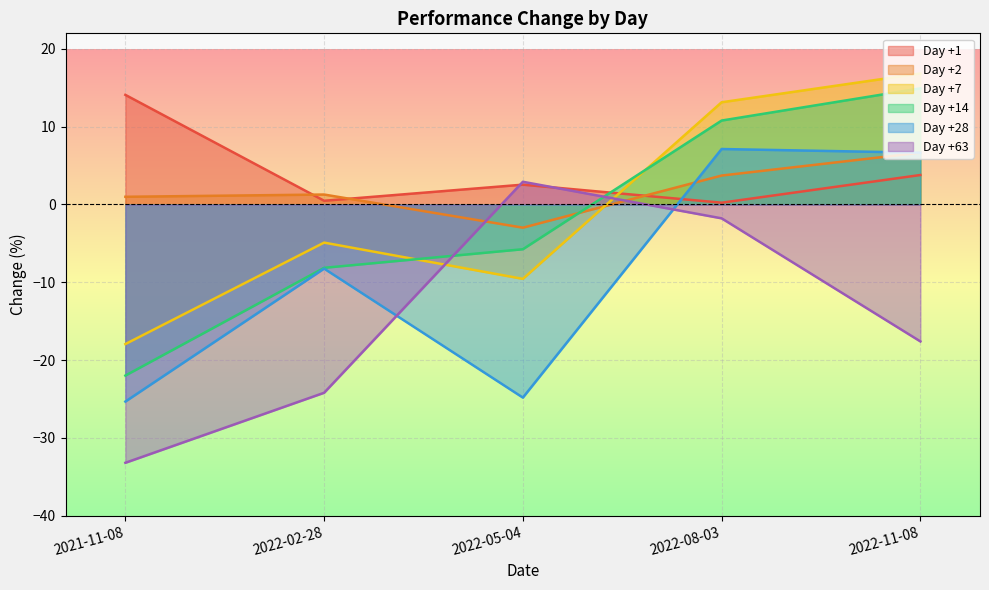

What is the greatest value displayed?

16.8